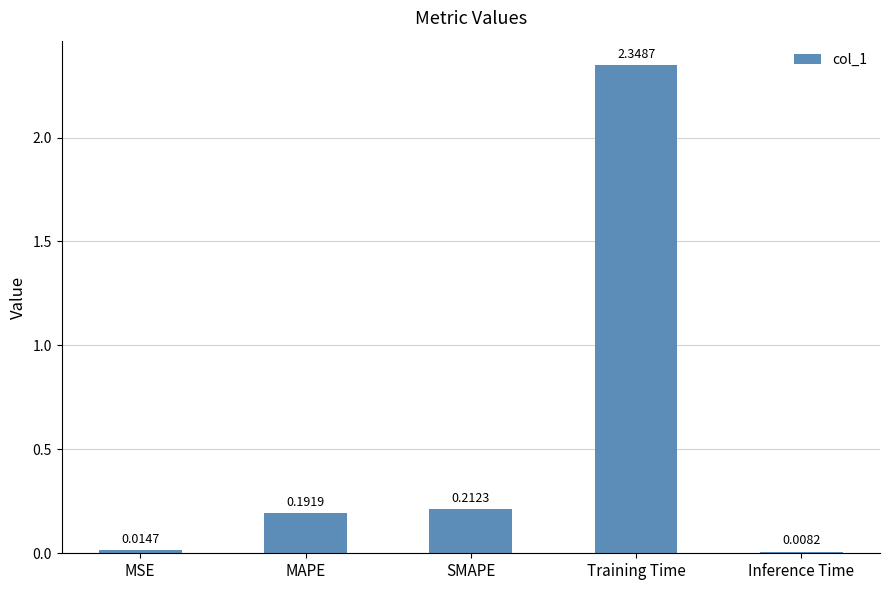

Which category has the highest value across all series?

Training Time